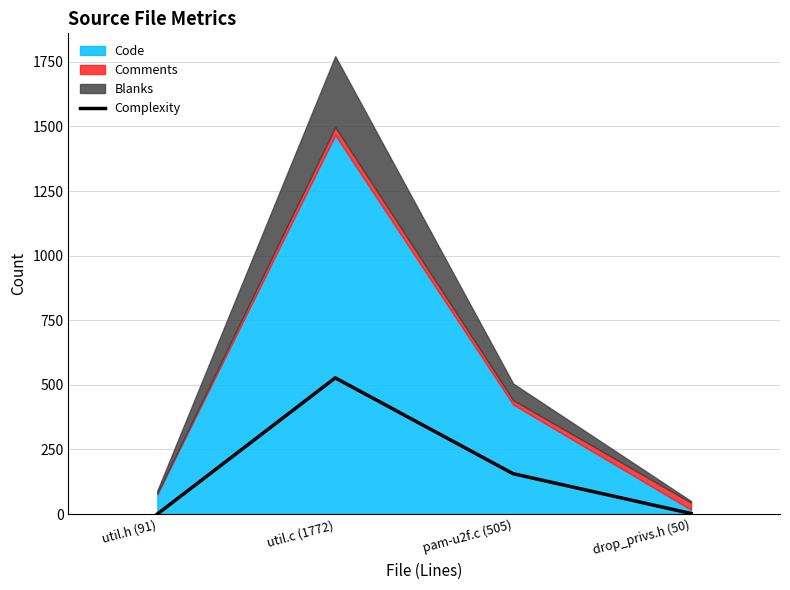

How many interior local peaks does the Complexity series have?

1